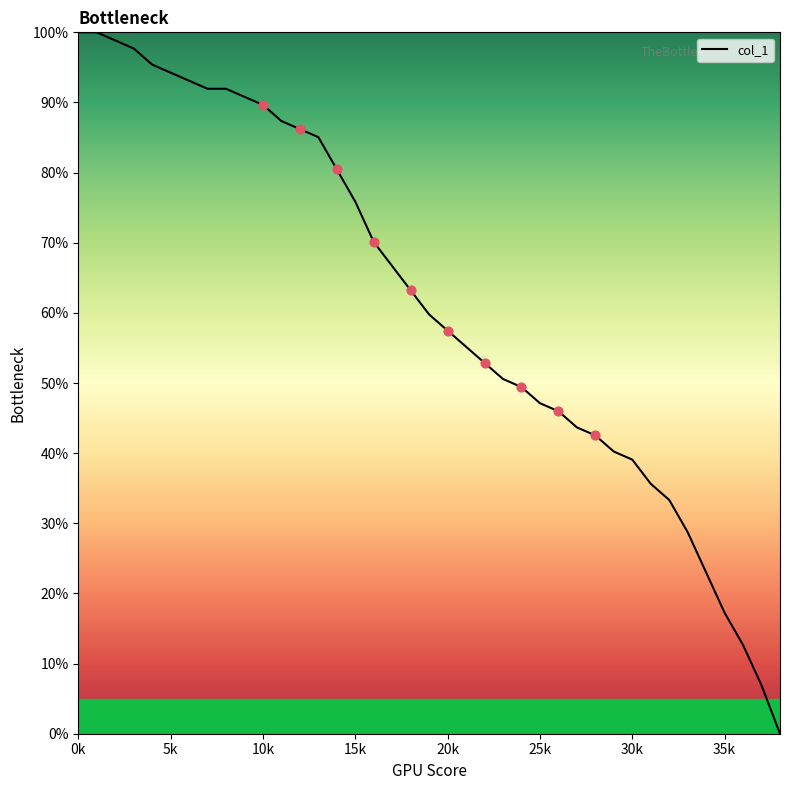

What is the maximum value shown in the chart?

100.0